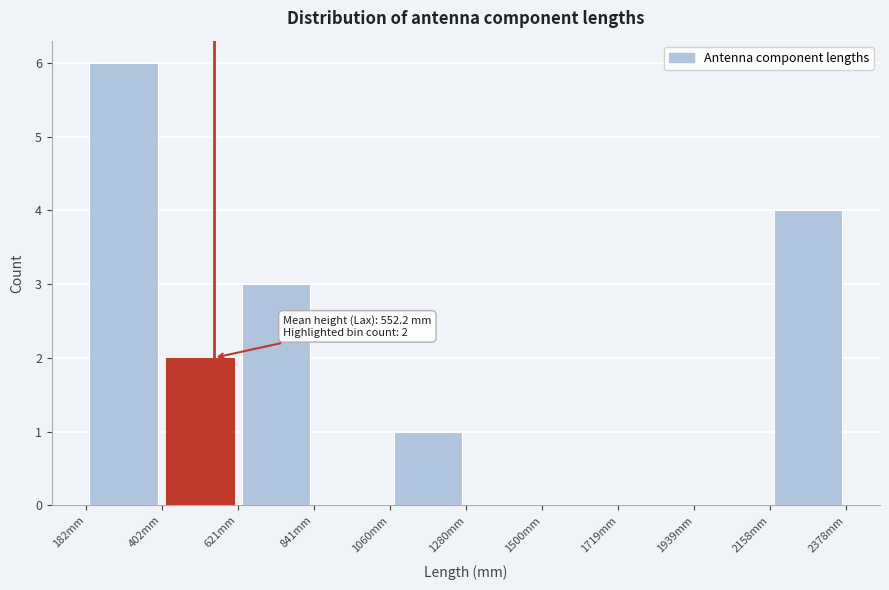

Over which range of the x-axis is the bar tallest?

200 to 400